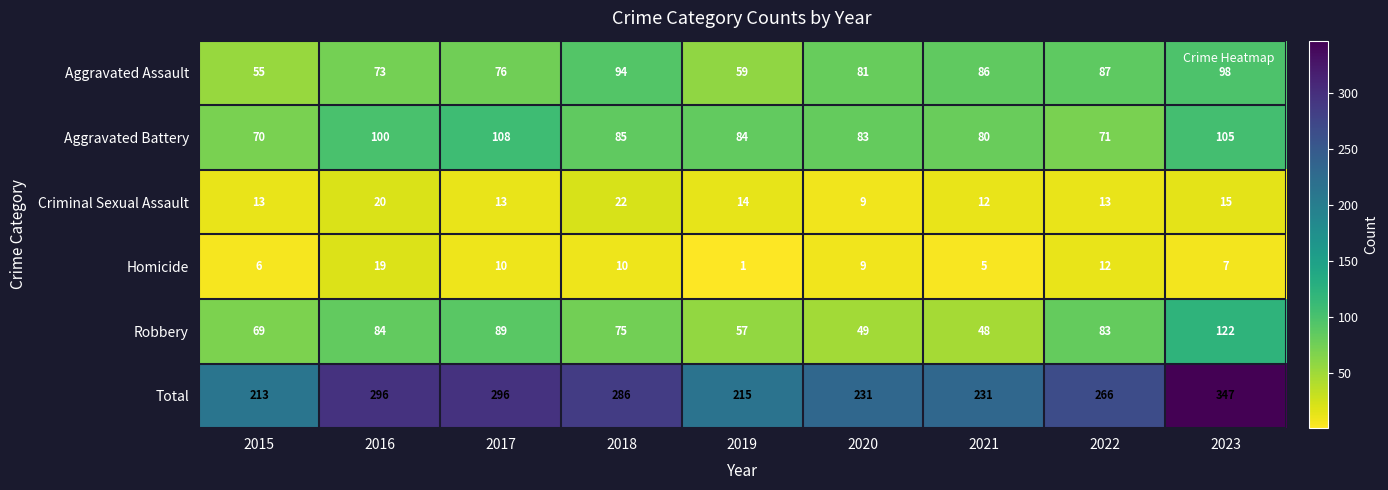

What is the difference between the highest and lowest values at 2021?

226